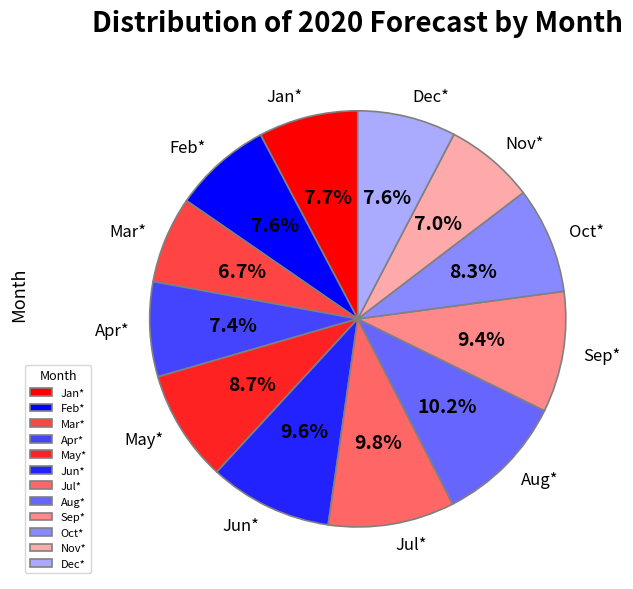

To the nearest percent, what is the combined percentage of May* and Feb*?

16%